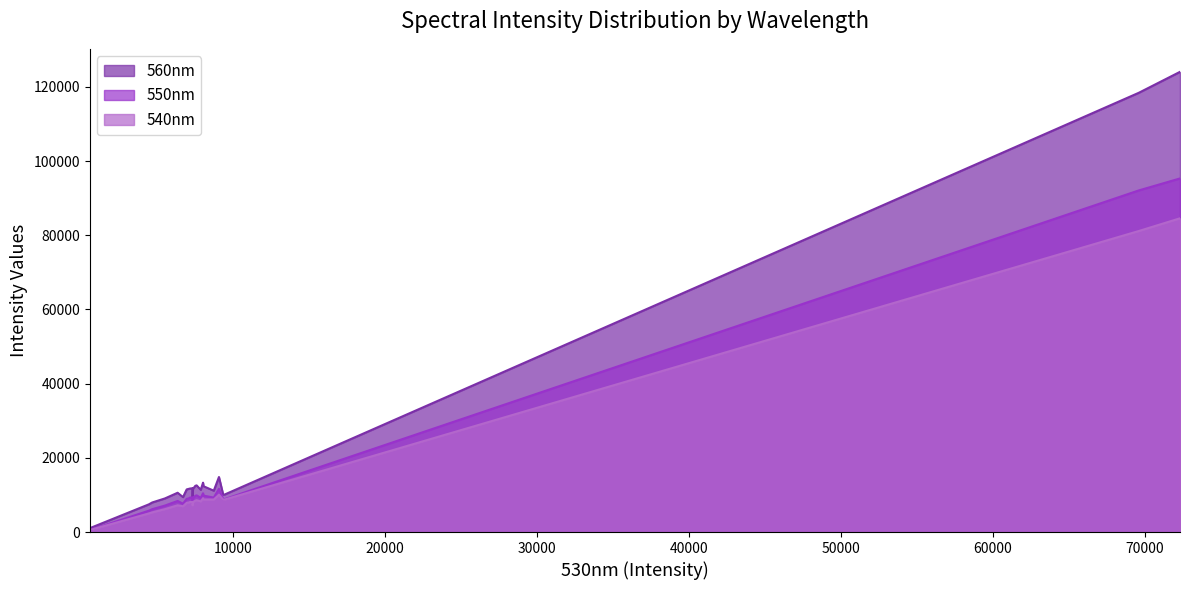

What are all the series names shown in the legend?

560nm, 550nm, 540nm